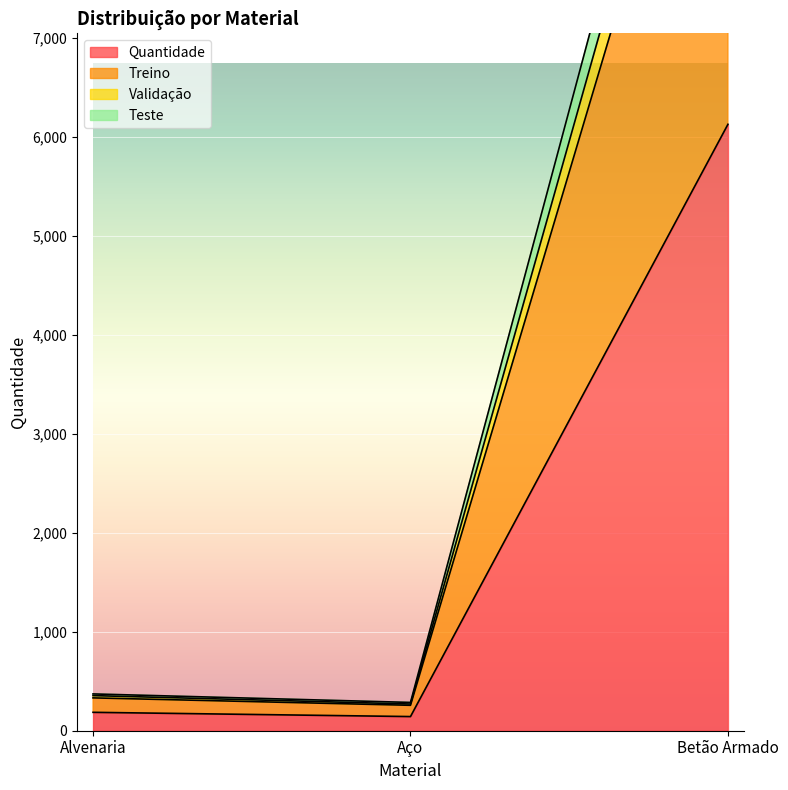

How many lines are shown in the chart?

4